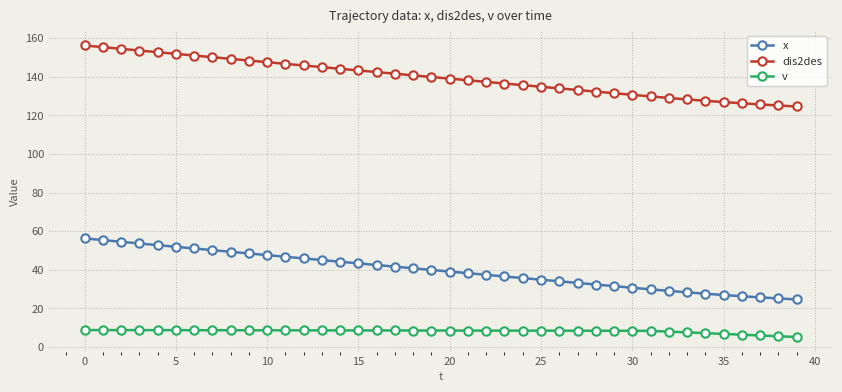

What is the average value of the dis2des series?

139.7